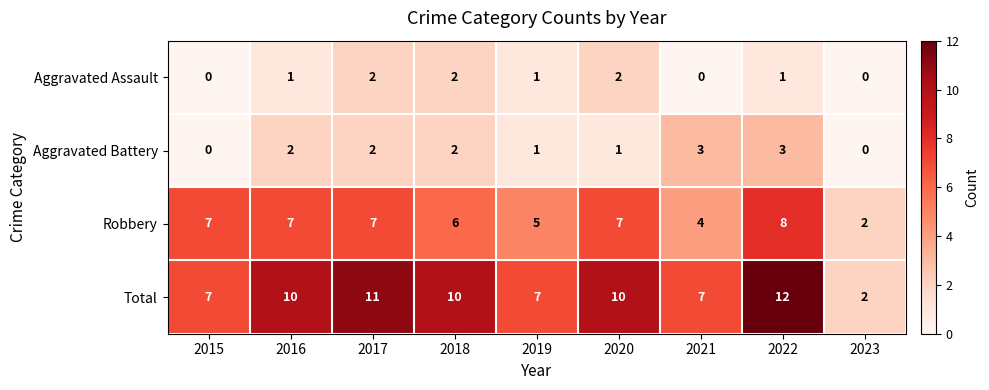

At how many categories does at least one series exceed 4?

8